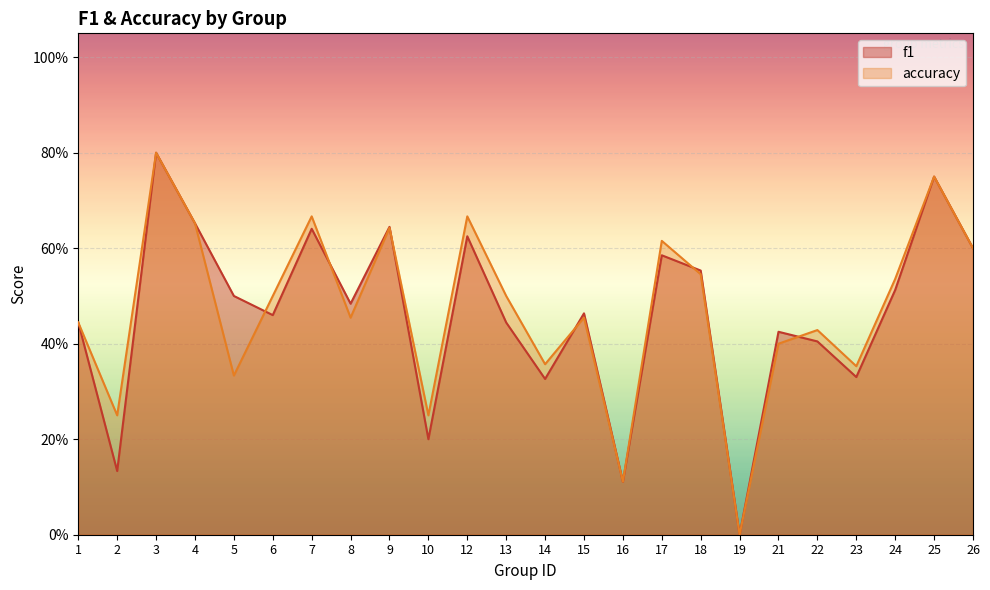

Which category has the highest value across all series?

3